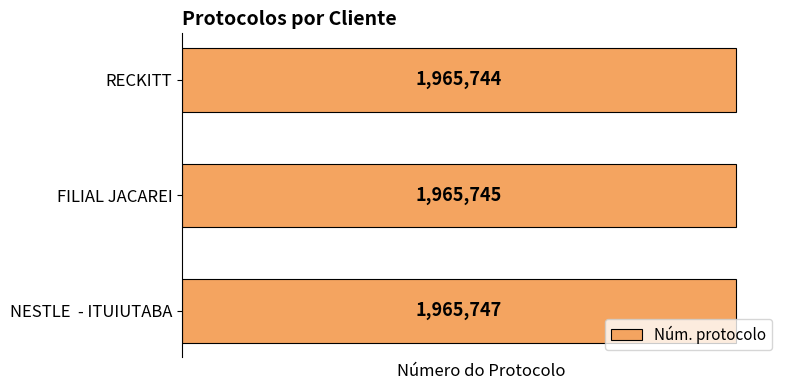

What is the minimum value shown in the chart?

1965744